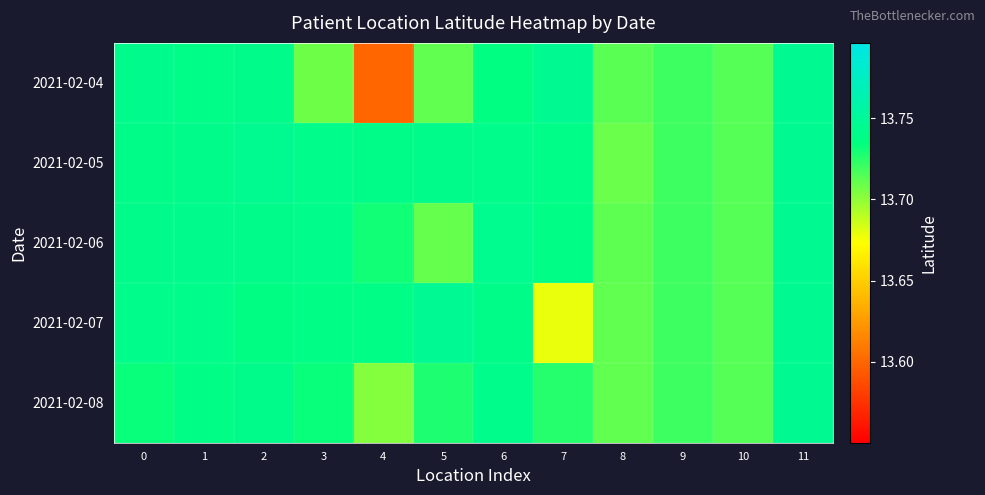

What is the minimum value shown in the chart?

13.6